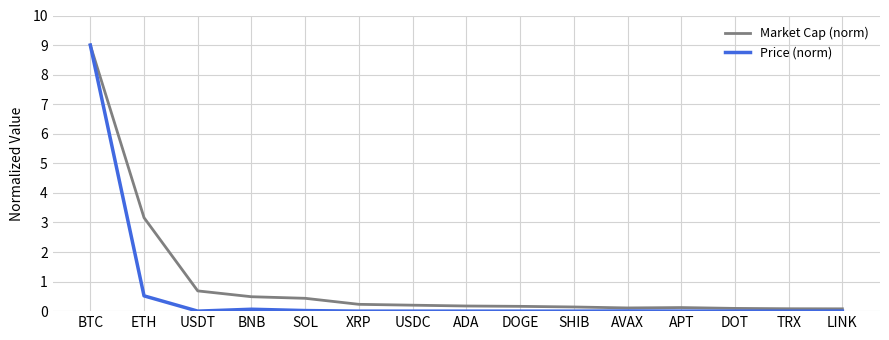

At which label is Market Cap (norm) closest to 4?

ETH